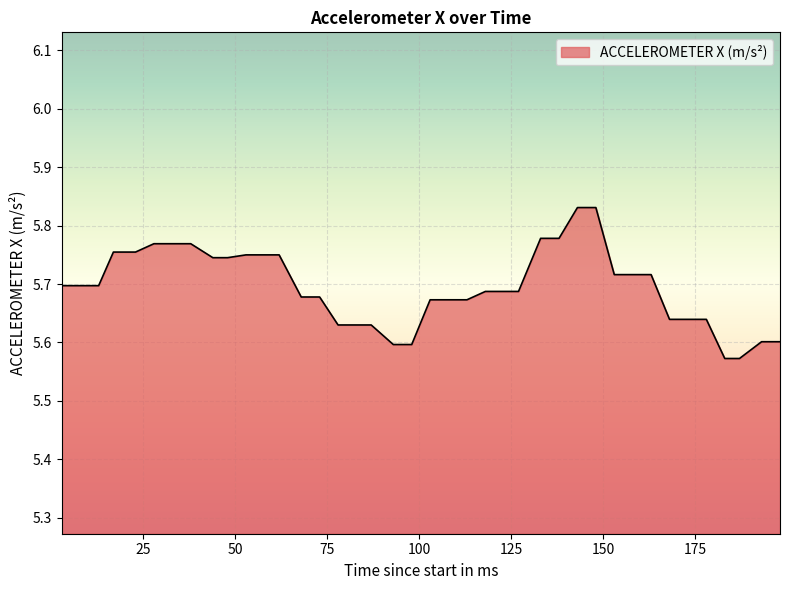

What is the difference between the maximum and minimum values?

0.3